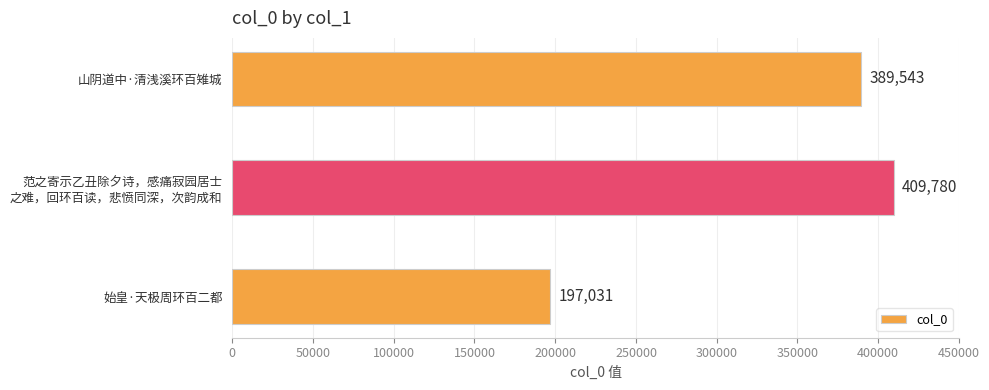

The chart shows a value of 389543 at 山阴道中·清浅溪环百雉城. True or false?

True